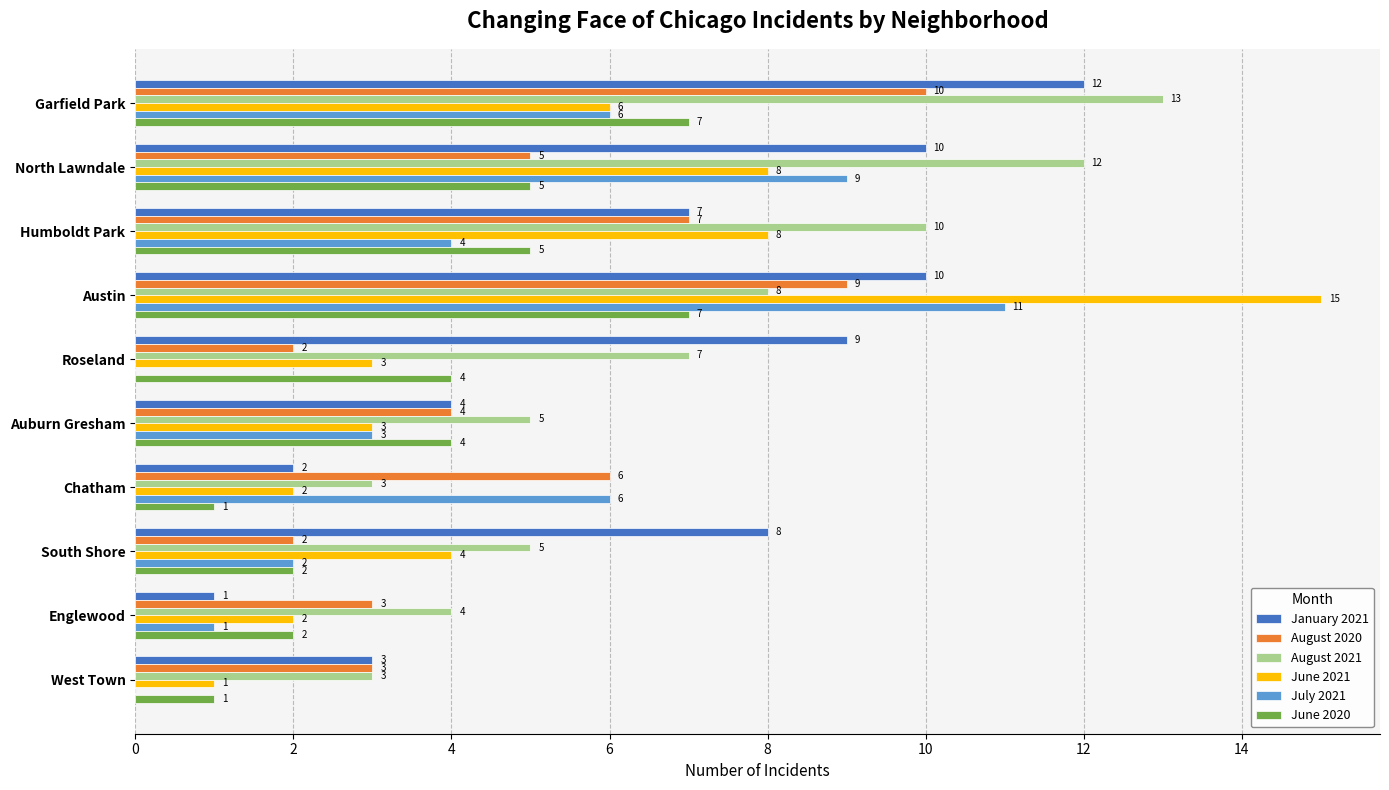

What is the total value across all series at Garfield Park?

54